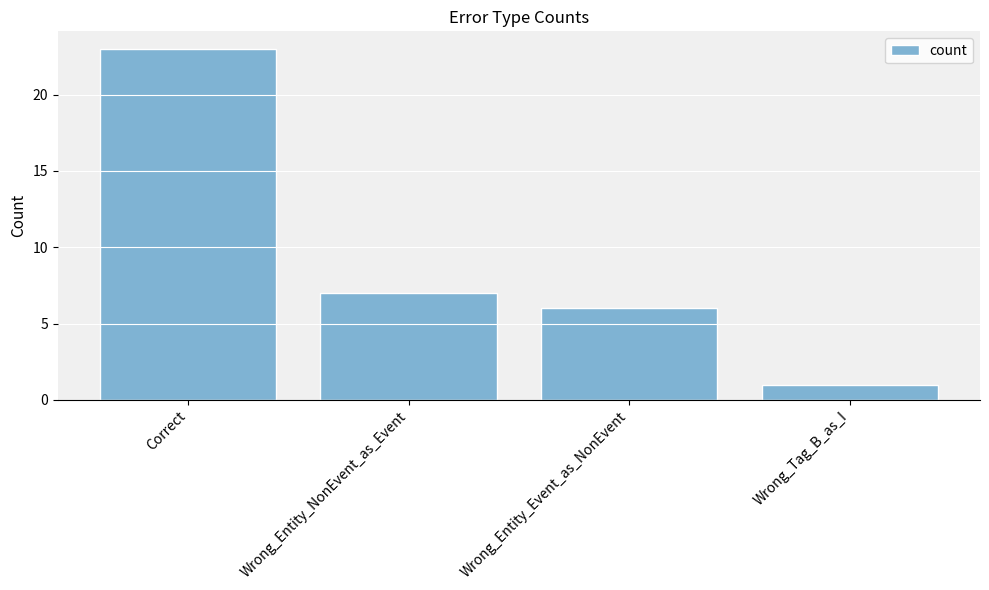

What is the sum of all values?

37